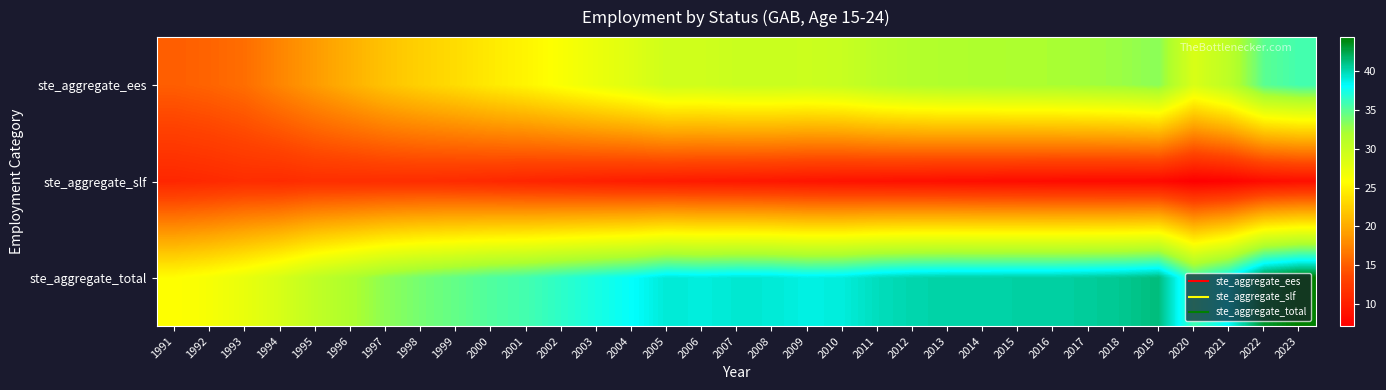

Reading left to right, transcribe all the data shown in this chart.

ste_aggregate_ees: 1991=15.1	1992=15.4	1993=16.1	1994=17.6	1995=19.0	1996=20.4	1997=21.7	1998=22.6	1999=23.4	2000=24.4	2001=25.1	2002=26.2	2003=27.2	2004=28.2	2005=29.4	2006=29.4	2007=29.8	2008=29.8	2009=29.6	2010=30.0	2011=30.9	2012=31.4	2013=31.7	2014=31.8	2015=31.9	2016=32.0	2017=32.3	2018=32.6	2019=33.2	2020=28.6	2021=30.7	2022=34.9	2023=35.7
ste_aggregate_slf: 1991=10.7	1992=11.0	1993=11.3	1994=11.2	1995=11.4	1996=11.4	1997=11.4	1998=11.3	1999=11.1	2000=10.9	2001=10.6	2002=10.3	2003=10.1	2004=9.8	2005=9.7	2006=9.6	2007=9.4	2008=9.3	2009=9.1	2010=8.9	2011=8.8	2012=8.7	2013=8.6	2014=8.5	2015=8.4	2016=8.3	2017=8.2	2018=8.2	2019=8.1	2020=7.2	2021=7.5	2022=8.3	2023=8.6
ste_aggregate_total: 1991=25.8	1992=26.4	1993=27.4	1994=28.8	1995=30.5	1996=31.8	1997=33.1	1998=33.9	1999=34.6	2000=35.3	2001=35.7	2002=36.5	2003=37.3	2004=38.0	2005=39.1	2006=38.9	2007=39.2	2008=39.1	2009=38.7	2010=38.9	2011=39.7	2012=40.1	2013=40.2	2014=40.2	2015=40.3	2016=40.3	2017=40.5	2018=40.8	2019=41.3	2020=35.8	2021=38.2	2022=43.2	2023=44.3